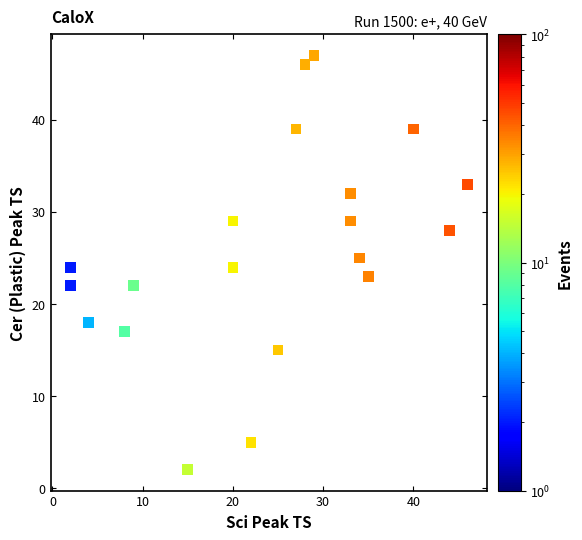

What is the range of X values (max minus min)?

44